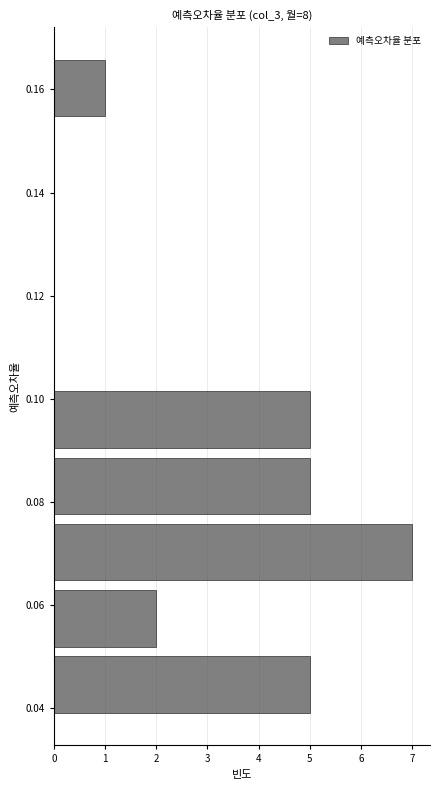

What is the length of the bar covering 0.154 to 0.166 on the y-axis? Neither the bar edges nor the lengths are printed on the chart, so give them approximately, as read against the axes.

1